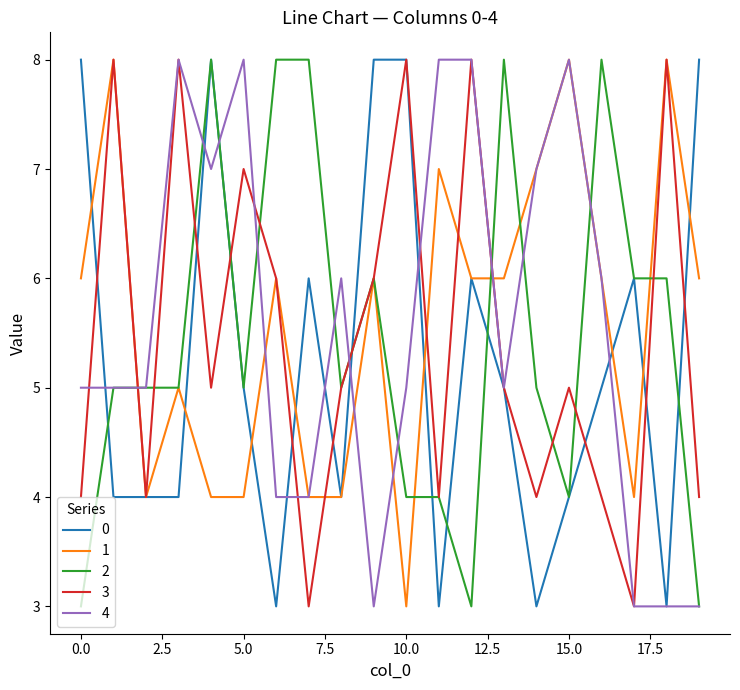

What is the sum of all 1 values?

112